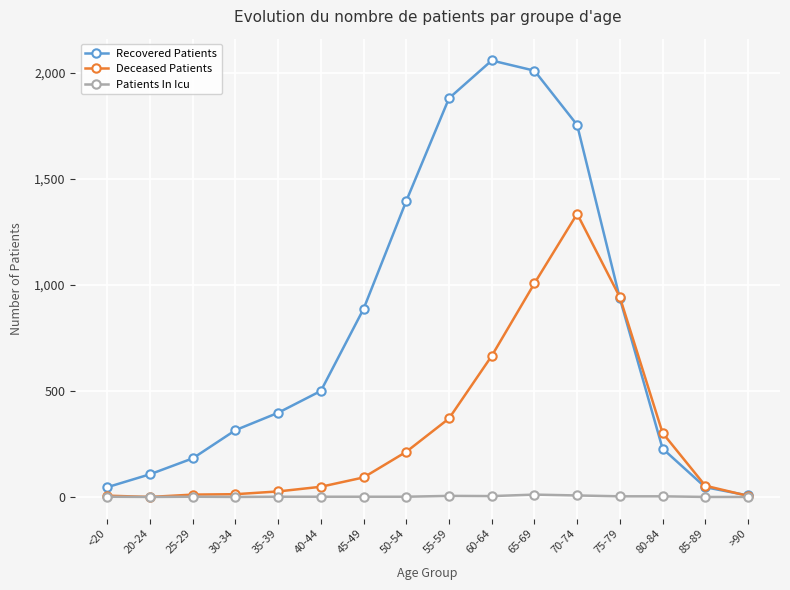

What is the label of the 2nd point from the right?

85-89